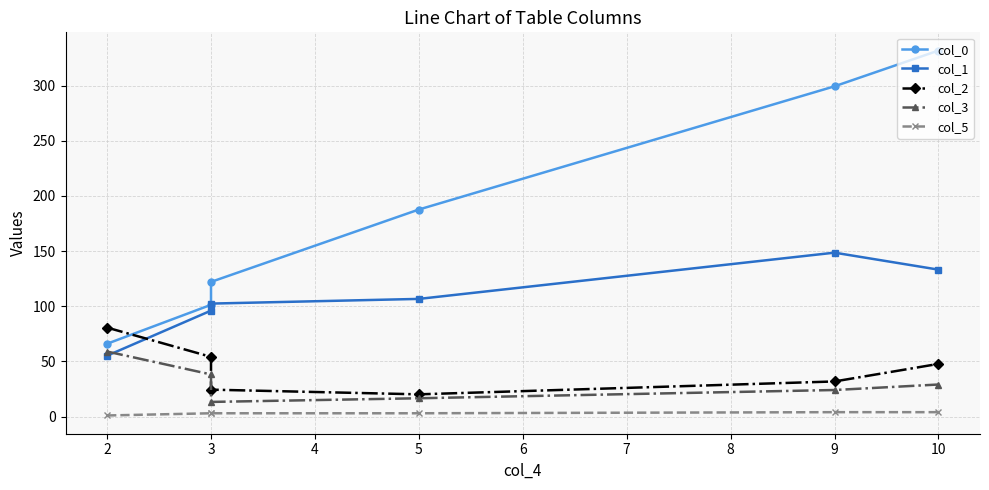

Rank the series by their maximum value, from lowest to highest.

col_5, col_3, col_2, col_1, col_0